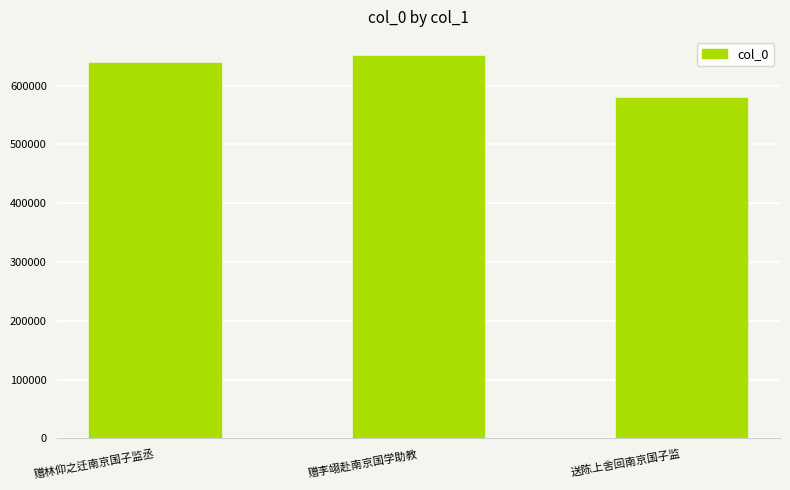

Are the bars horizontal?

No